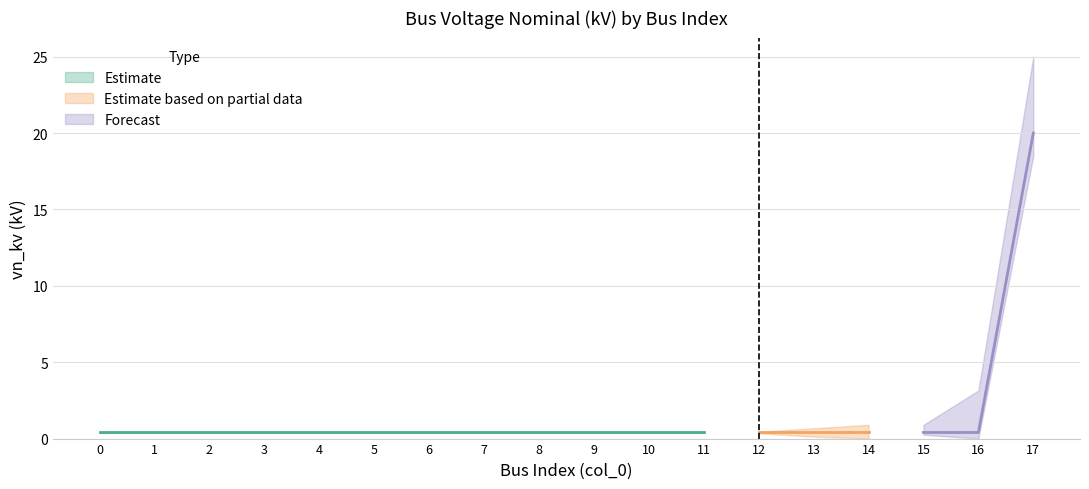

Is it true that the value at 5 is 0.1?

False